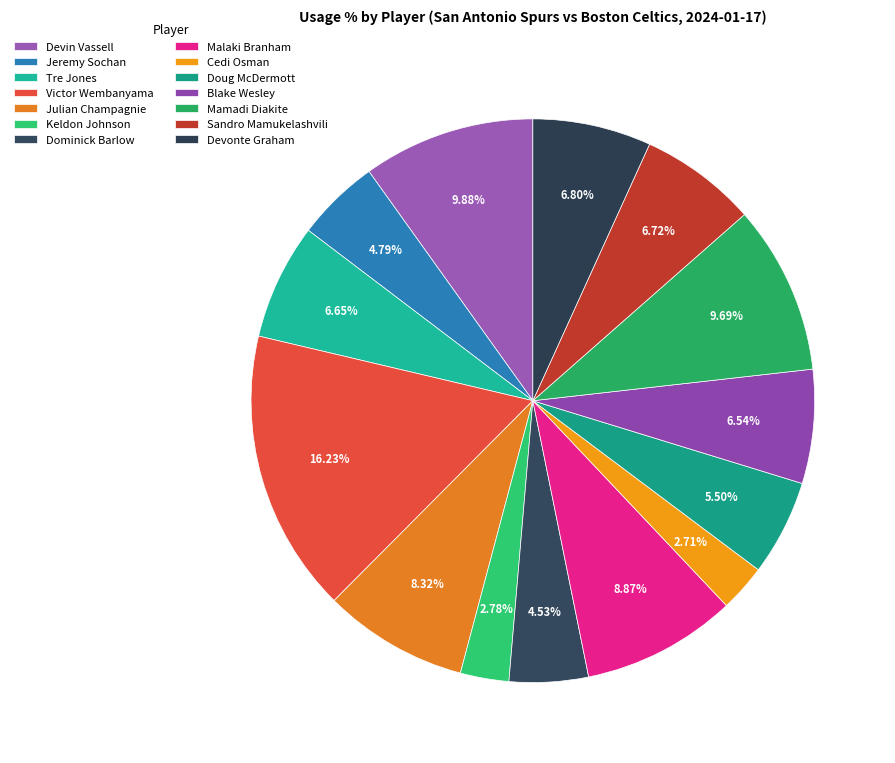

Which category has the biggest portion of the pie?

Victor Wembanyama